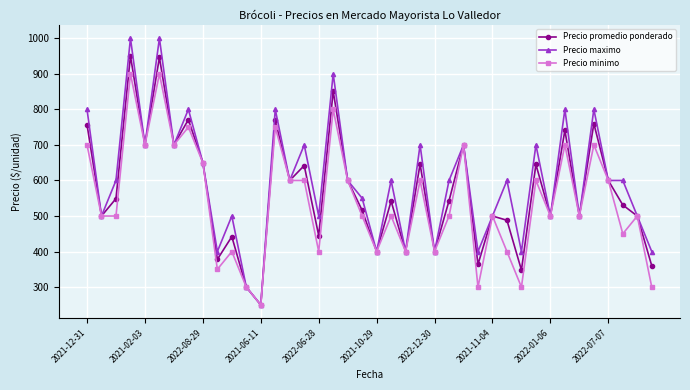

How many data points does each series have?

40